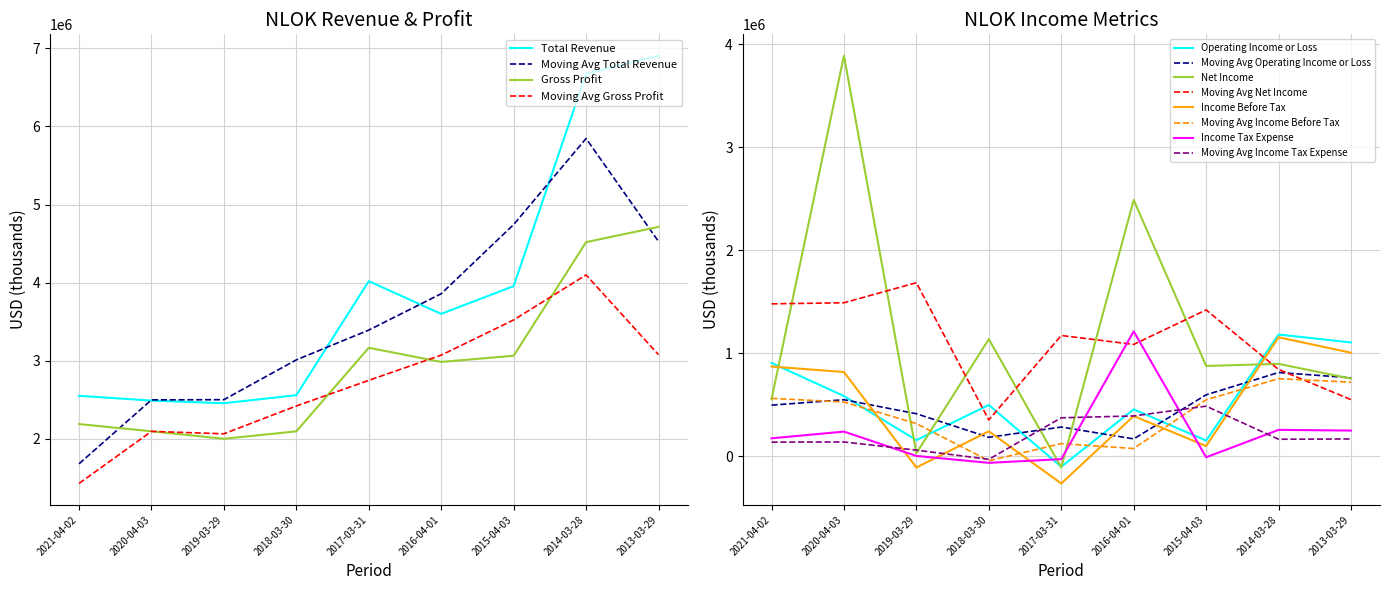

Is the value of Moving Avg Income Tax Expense at 2014-03-28 greater than the value of Moving Avg Operating Income or Loss at 2015-04-03?

No